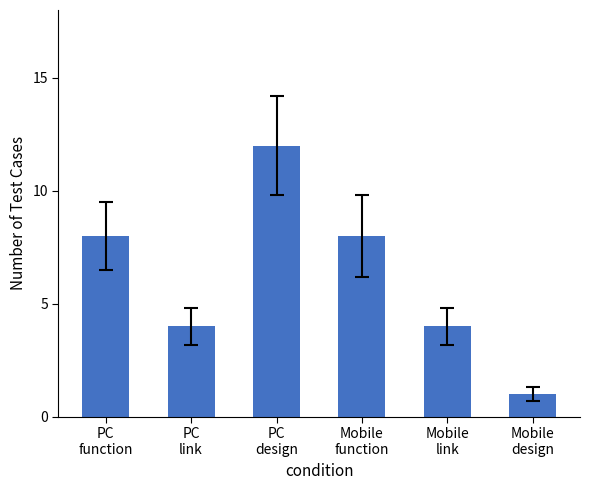

What is the value of the 5th bar from the left?

4